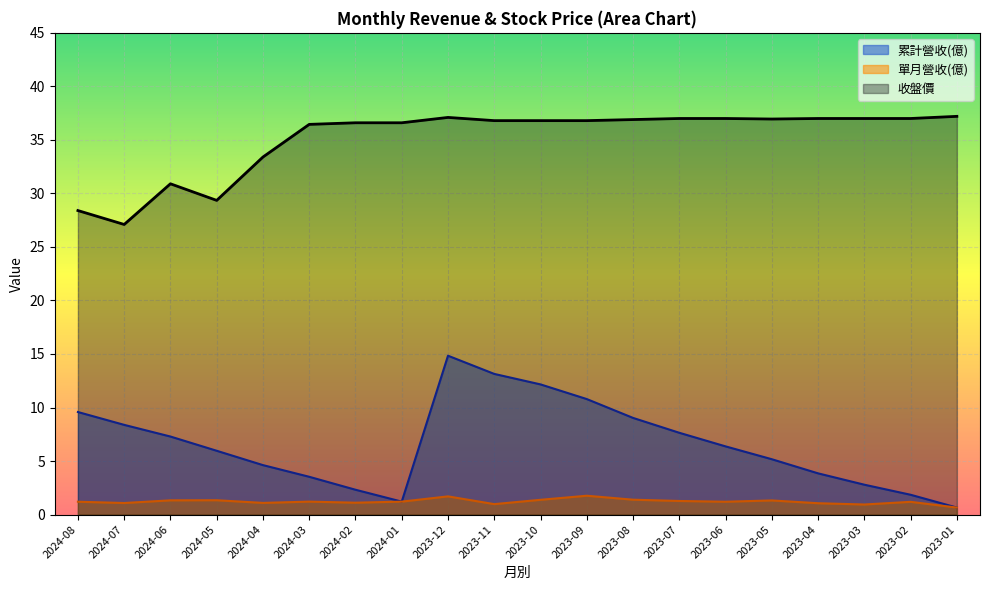

True or false: 收盤價 and 單月營收(億) intersect in this chart.

False